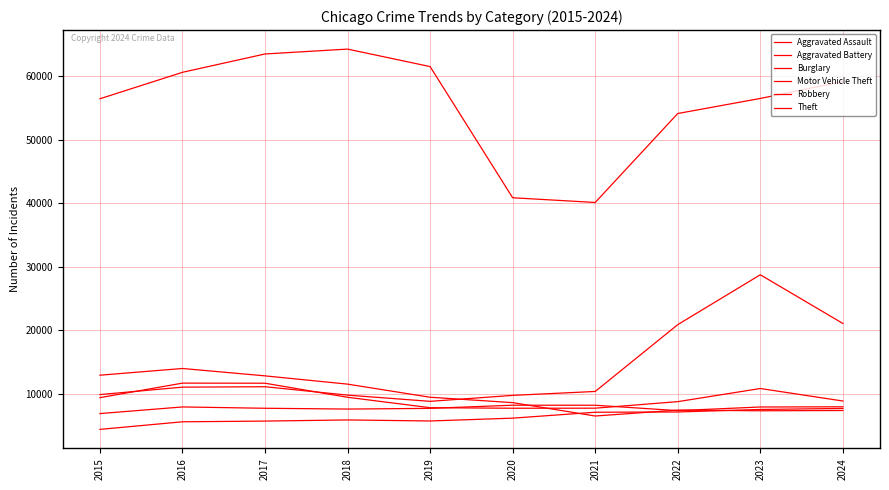

What is the spread (max minus min) of values at 2020?

34682